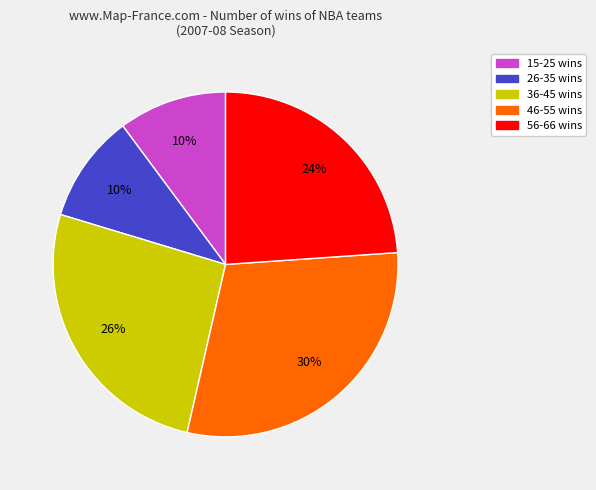

Is there a majority slice in this chart?

No